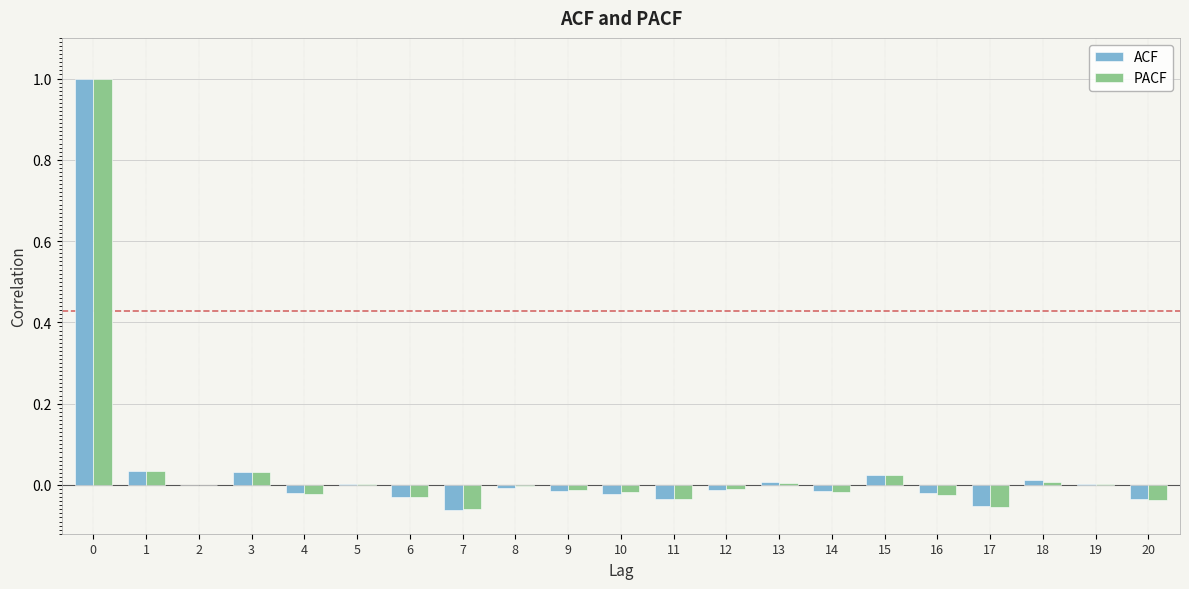

True or false: PACF has a value of -0.0 at 10.

True